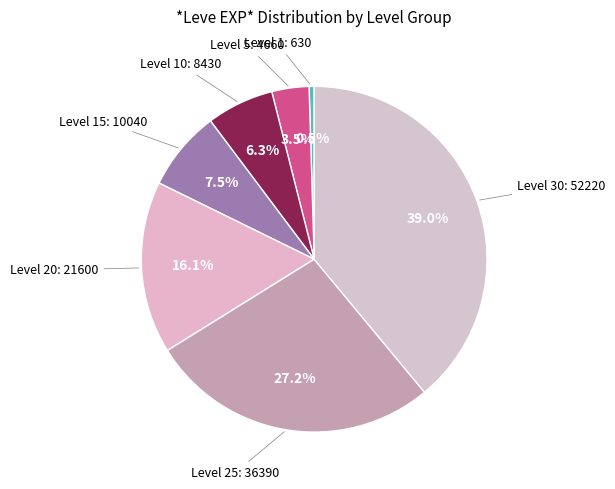

To the nearest percent, what is the difference between the largest and smallest slice percentages?

39%